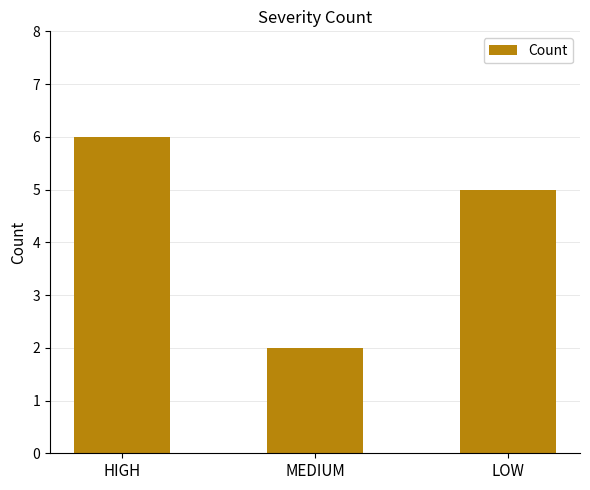

Between HIGH and LOW, which is larger?

HIGH